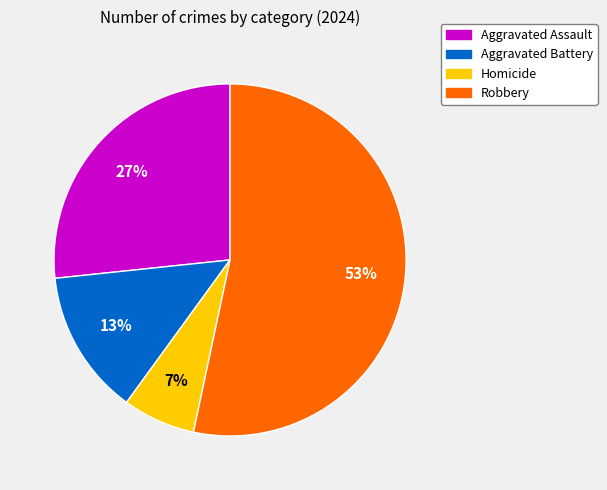

Which slice is the largest?

Robbery